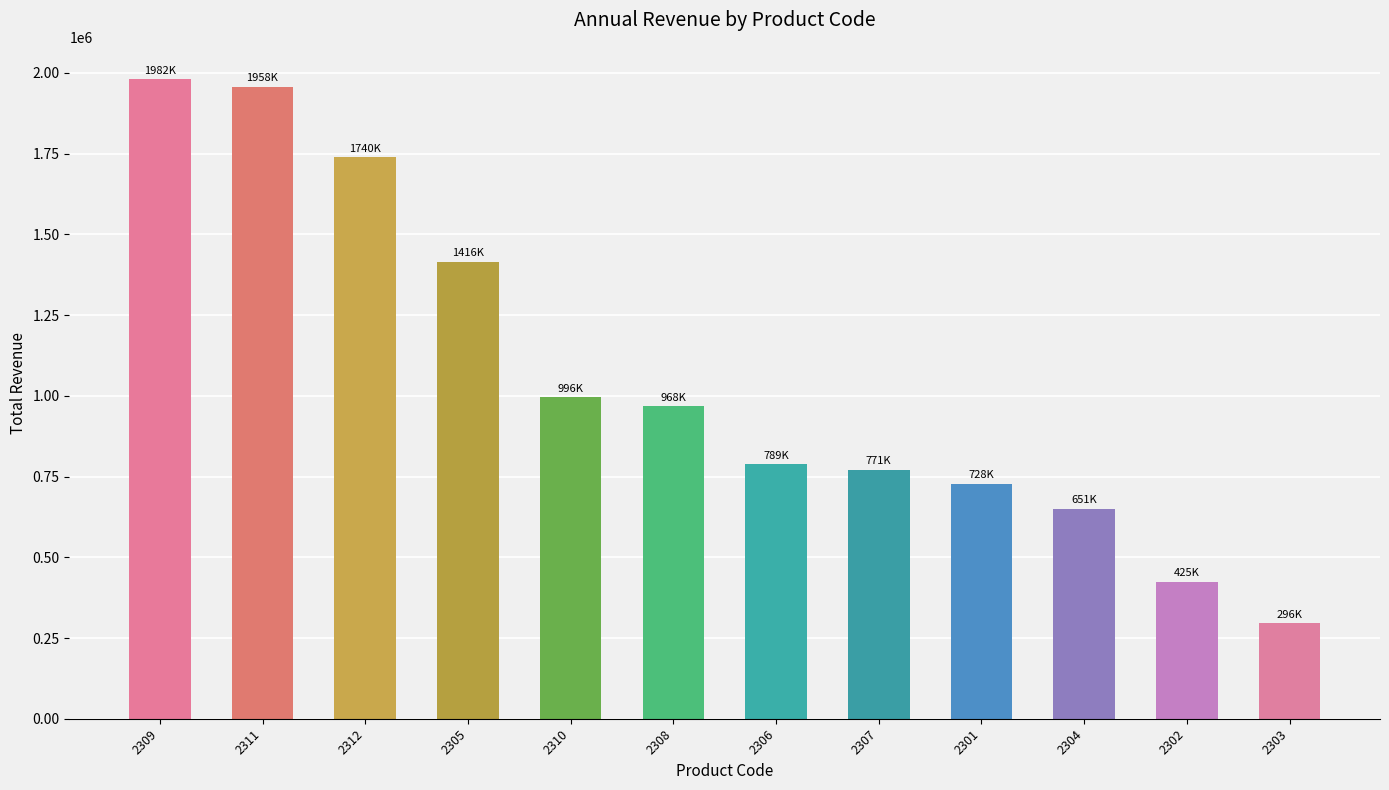

Which has a higher value, 2301 or 2304?

2301